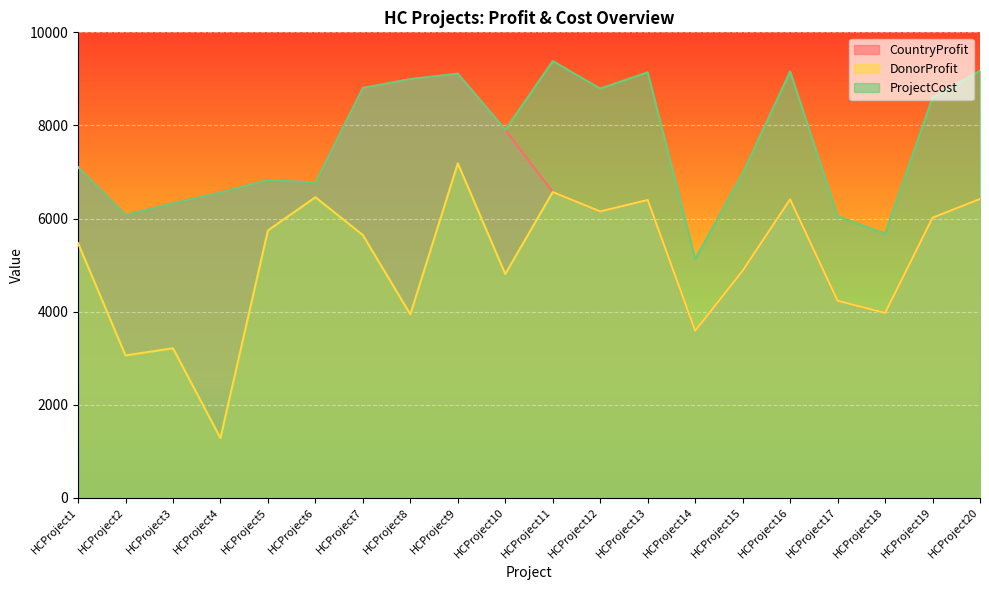

At how many categories does at least one series exceed 4429?

20